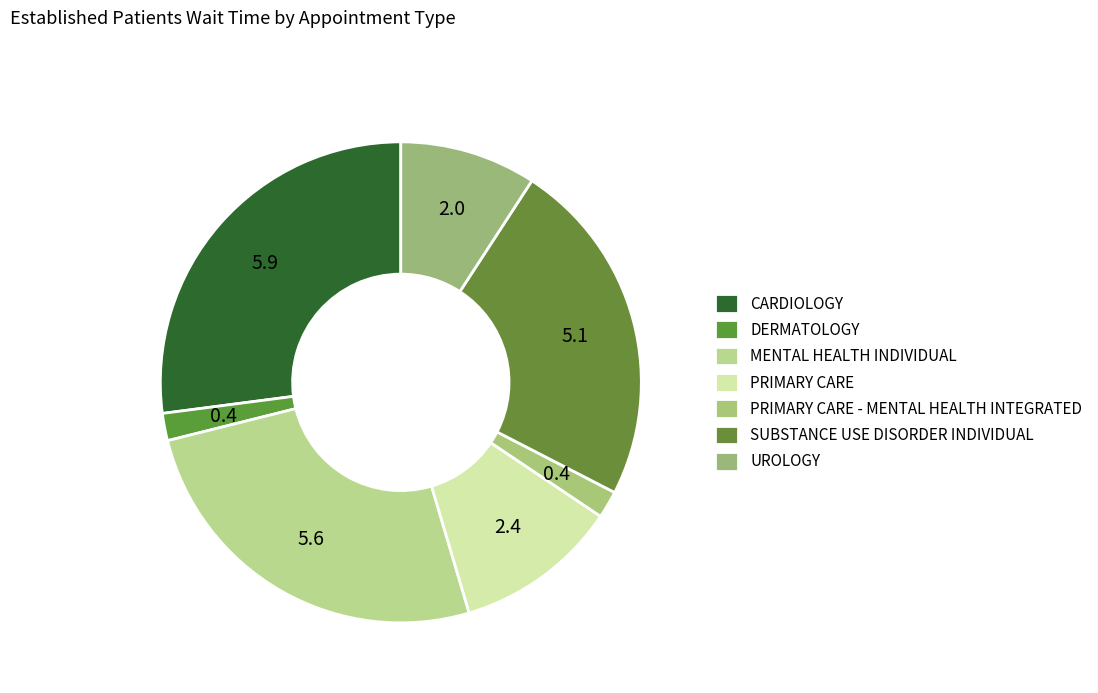

How much of the chart is everything except CARDIOLOGY?

72.9%